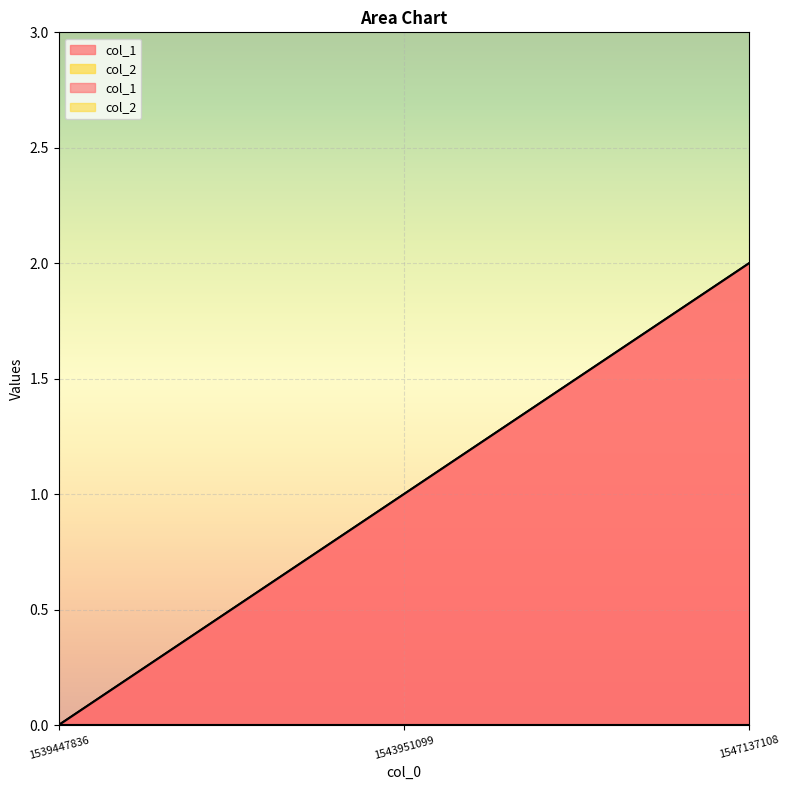

Which has a higher value, 1547137108 or 1539447836?

1547137108